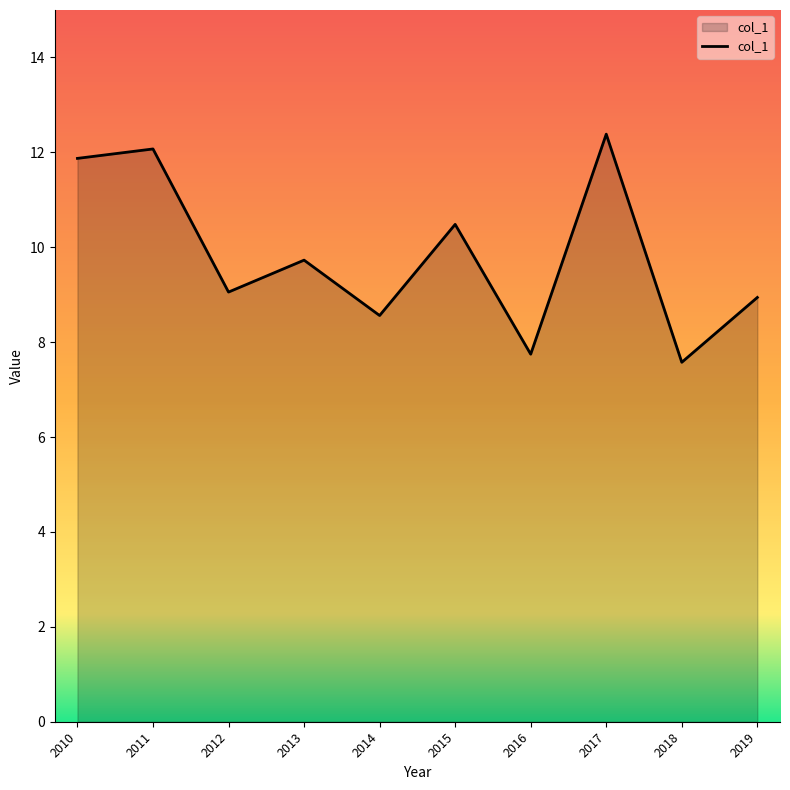

What is the greatest value displayed?

12.4